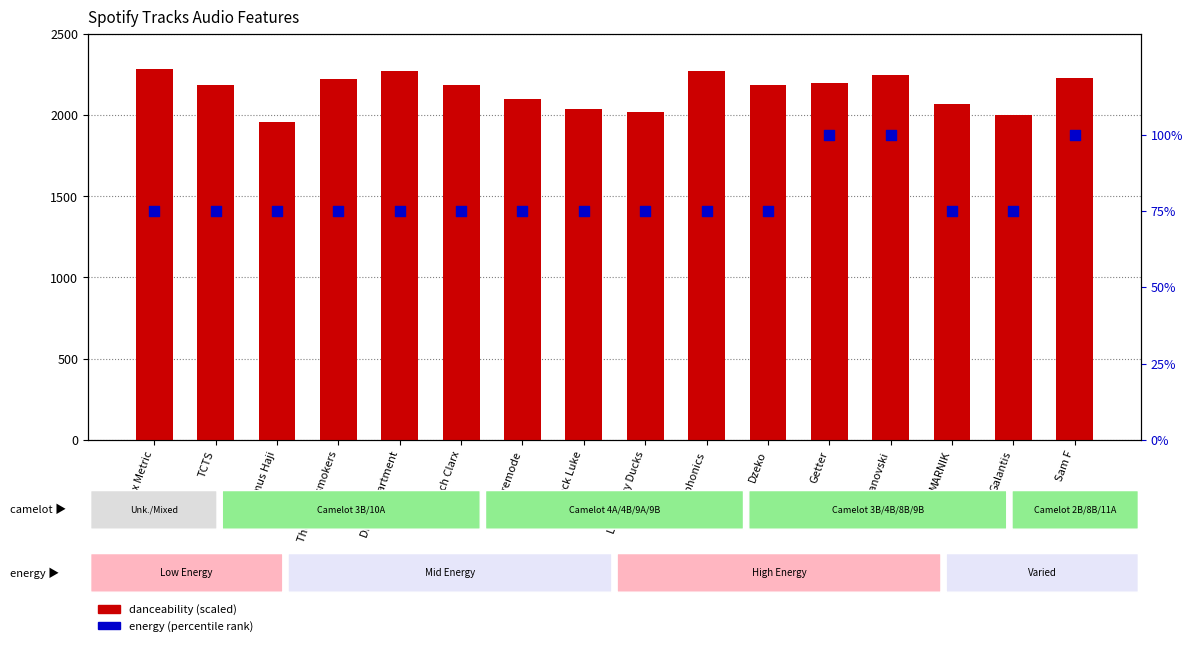

Which series has the widest spread of Y values?

danceability (scaled)